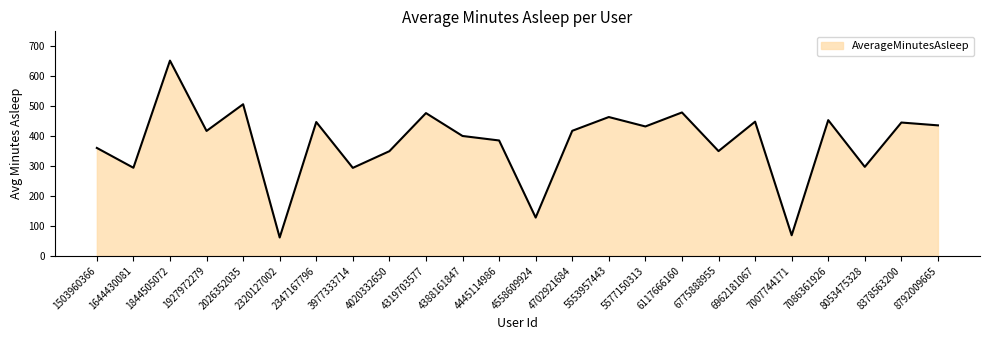

What is the difference between the values at 1503960366 and 4319703577?

116.4